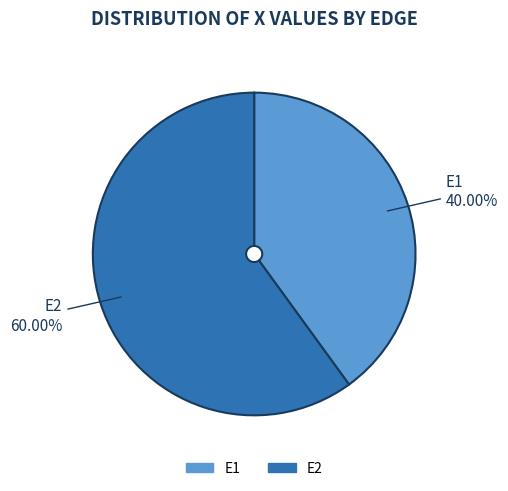

How many slices are in this pie chart?

2